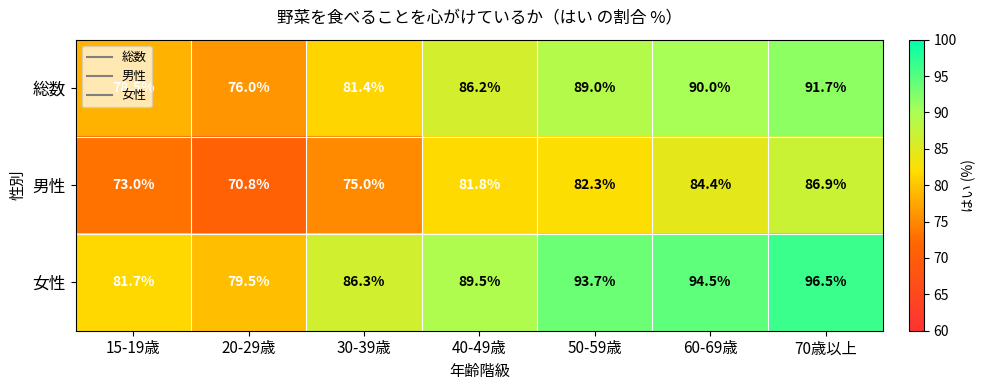

What is the total value across all series at 50-59歳?

265.0